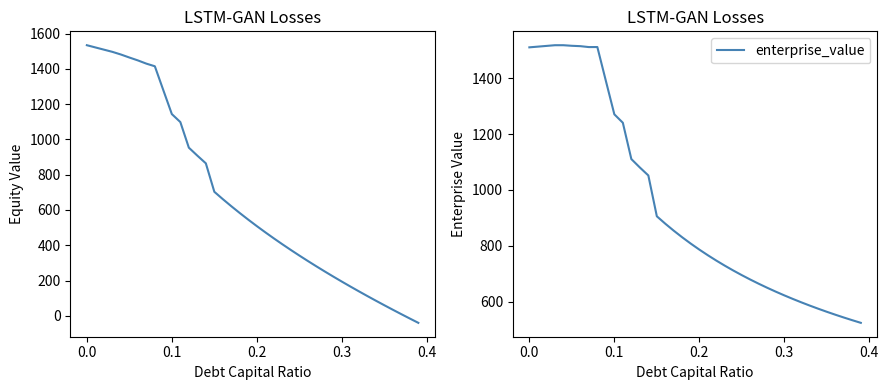

What is the difference between the maximum and minimum values in the enterprise_value series?

994.3